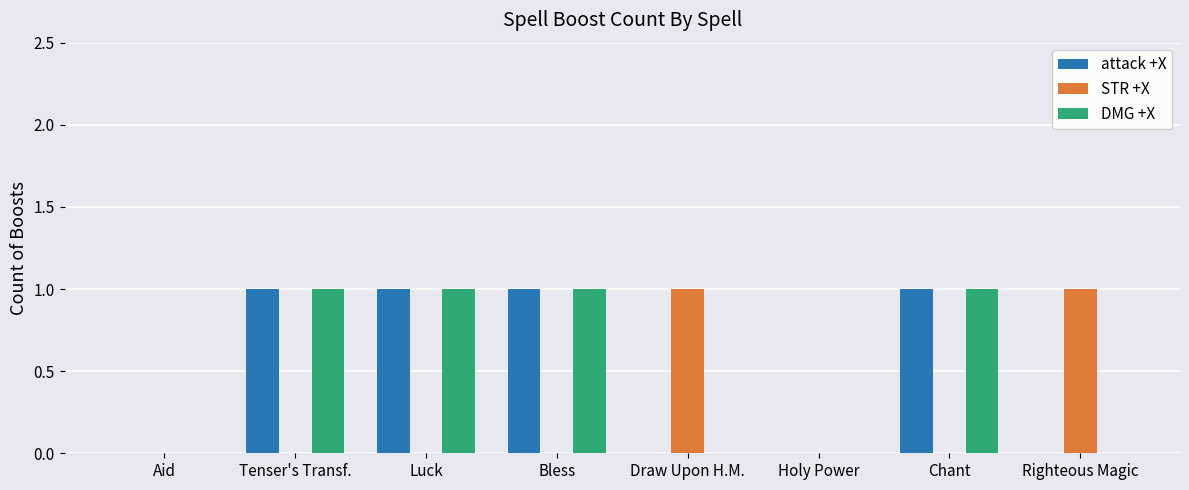

What is the spread (max minus min) of values at Tenser's Transf.?

1